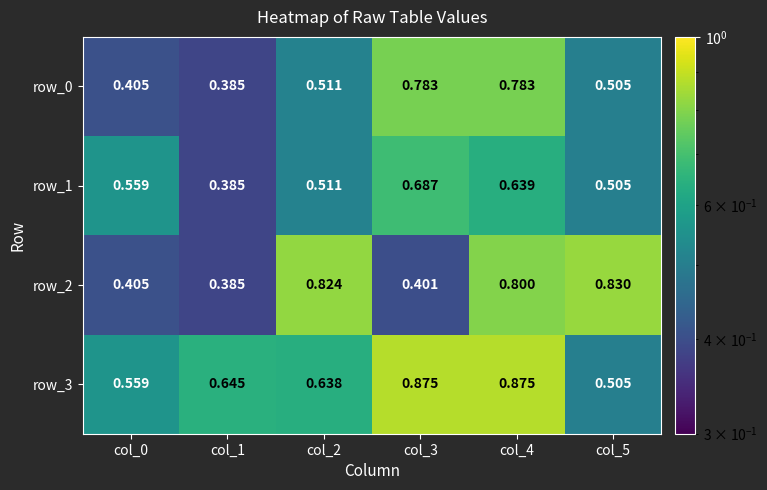

What is the average value of the row_0 series?

0.6